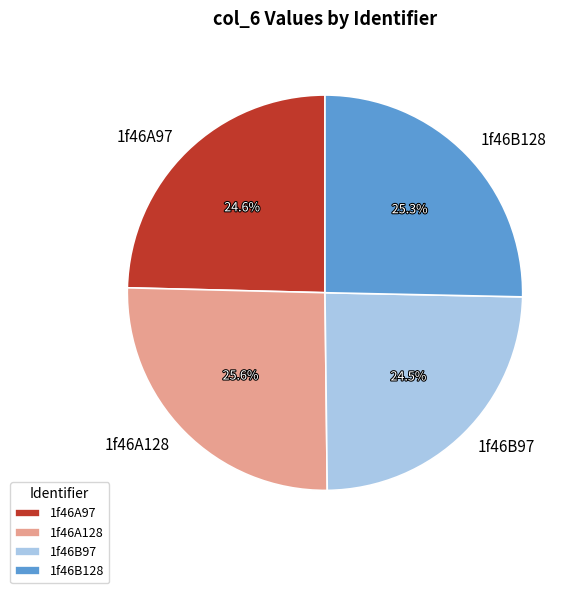

Is 1f46A128 the majority of the pie?

No